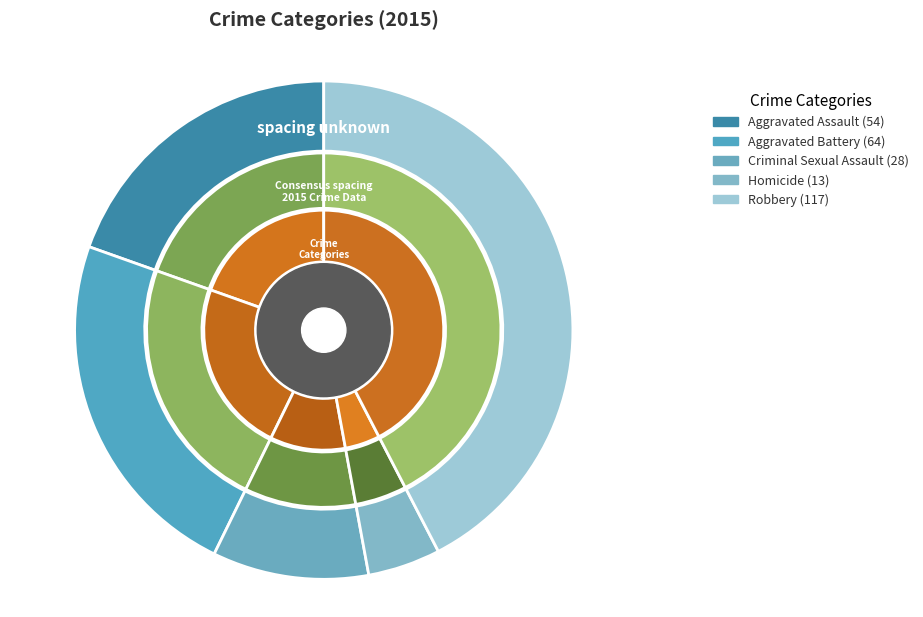

Which slice is the smallest?

Homicide